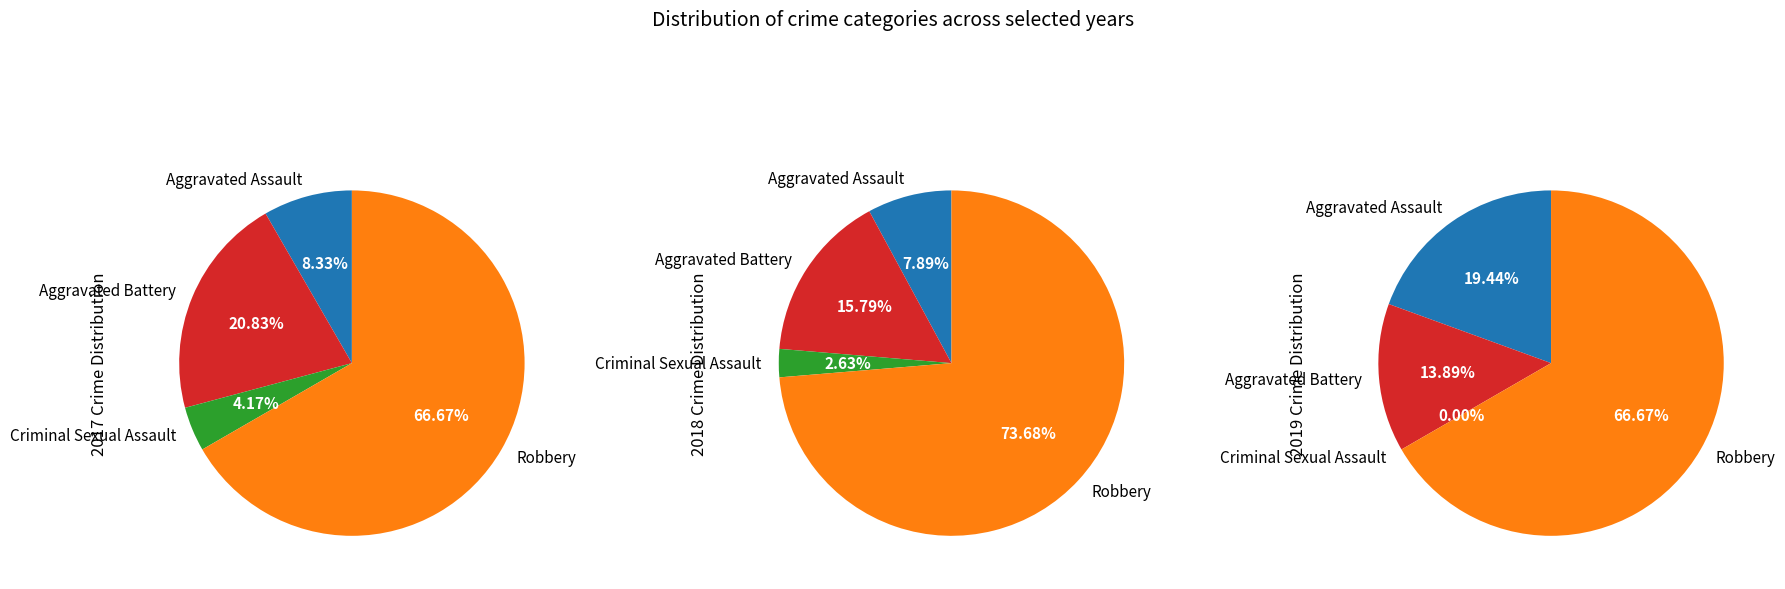

Is it true that 3 is 67% of the pie?

True